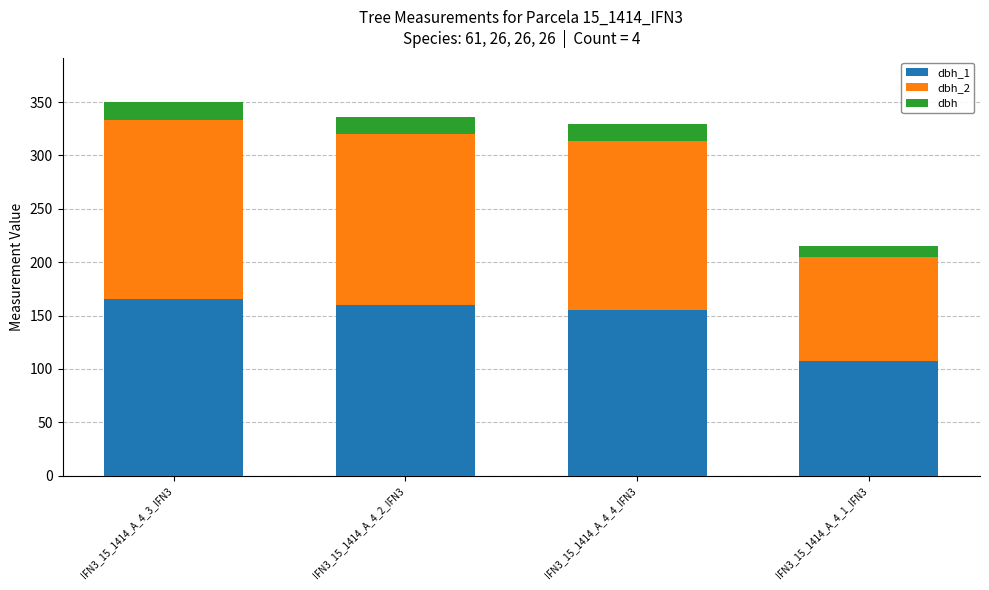

What is the total value across all series at IFN3_15_1414_A_4_2_IFN3?

336.0